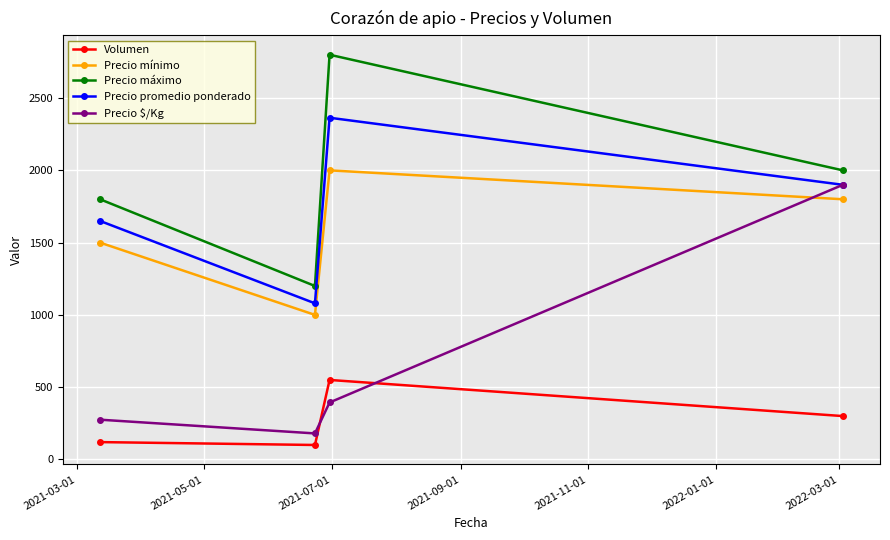

Which series has the widest spread of values?

Precio $/Kg